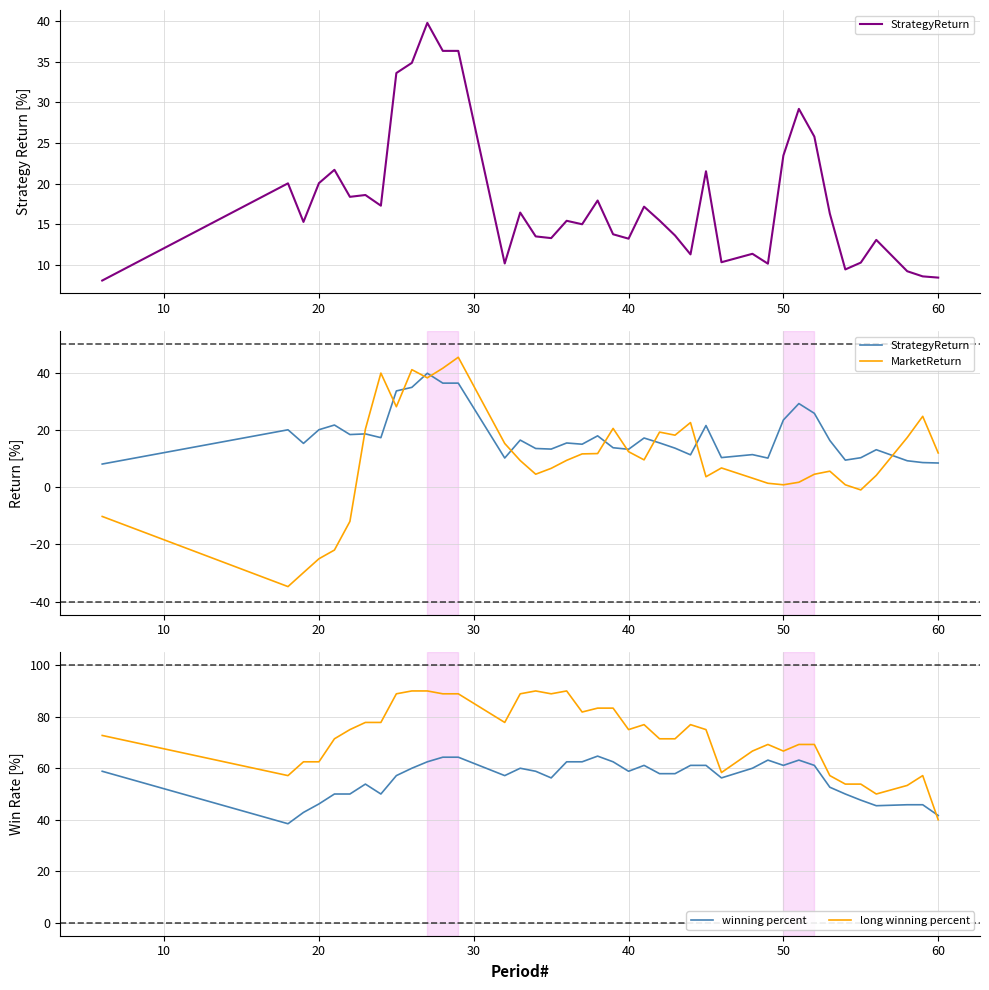

What is the maximum value for winning percent?

64.7